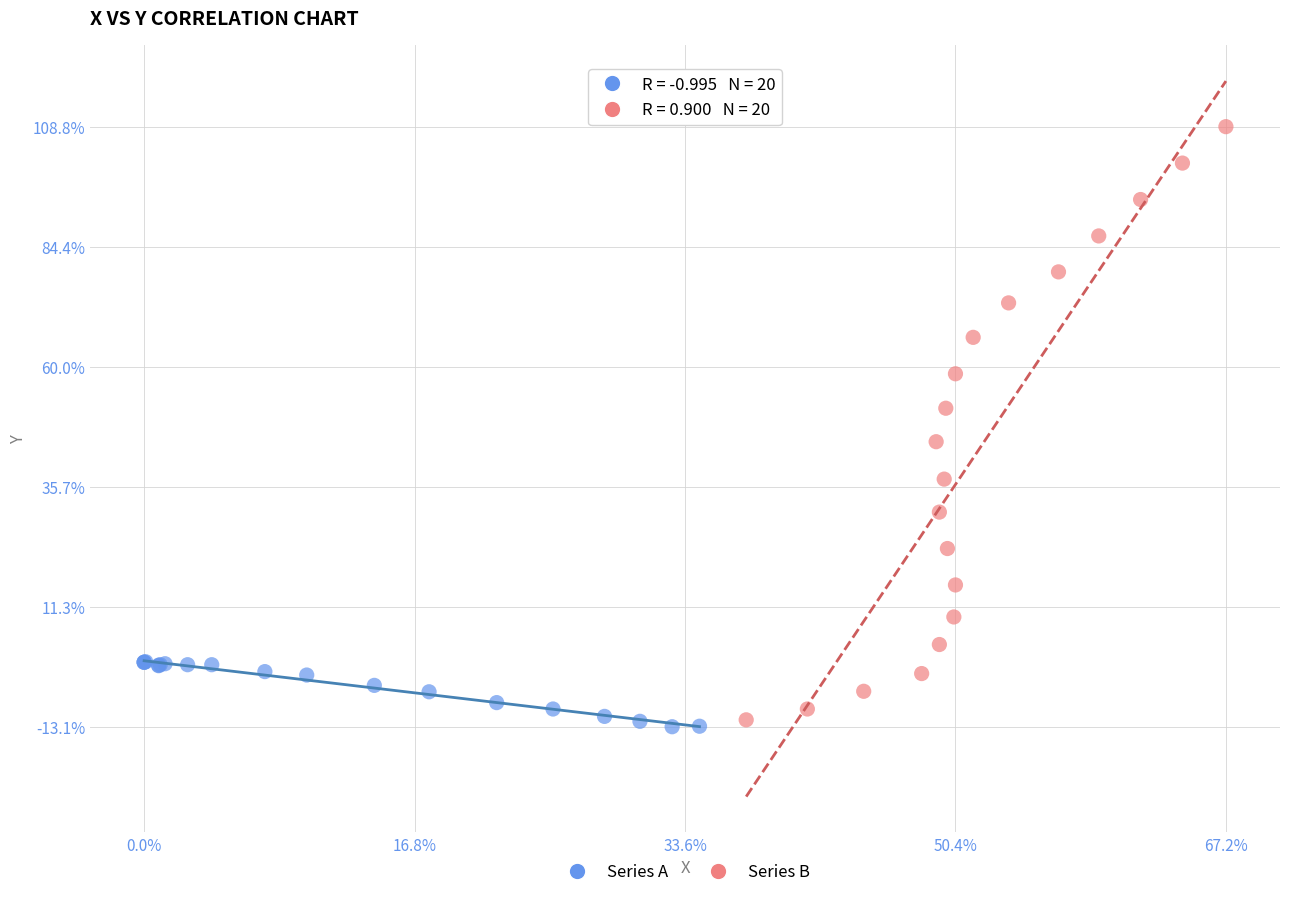

Which series has the largest Y range (max minus min)?

Series B